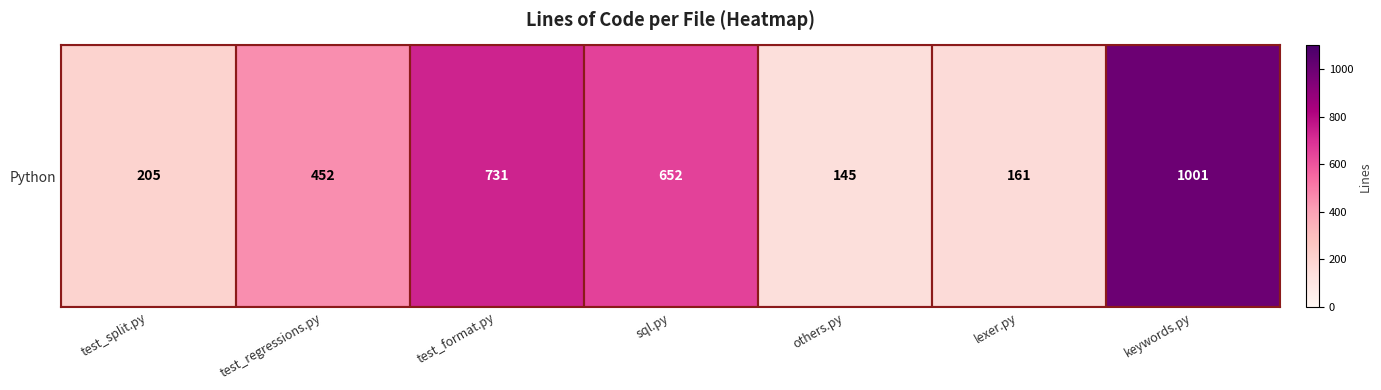

What is the sum of all values?

3347